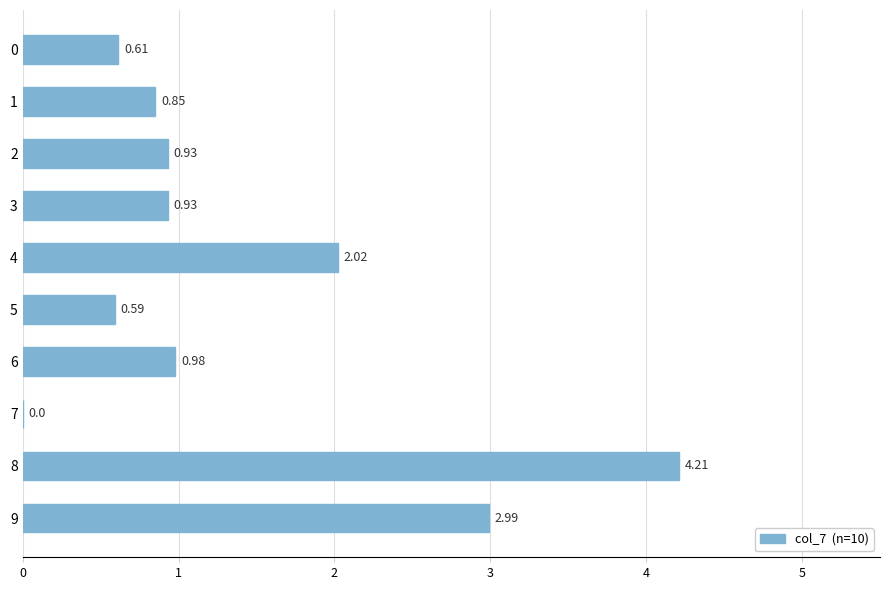

What is the change in value from 8 to 0?

-3.6